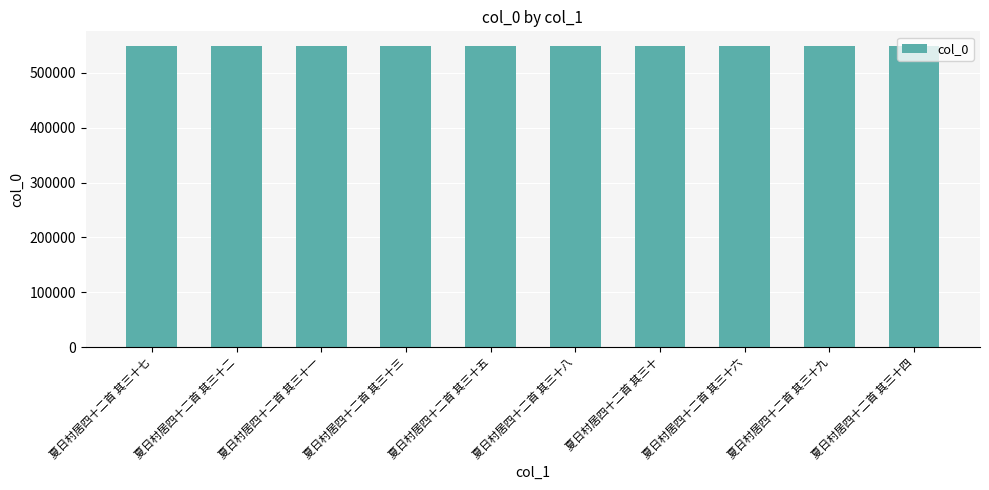

What is the sum of all values?

5481525